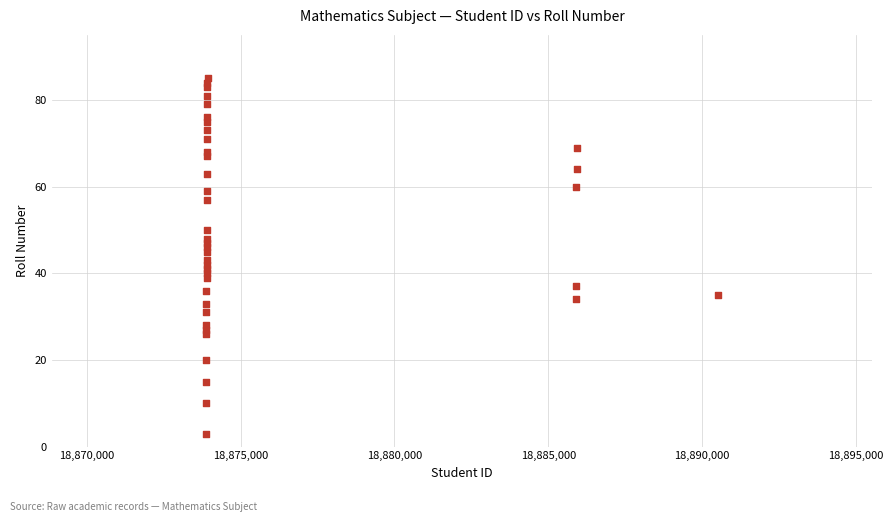

What is the range of X values (max minus min)?

16670